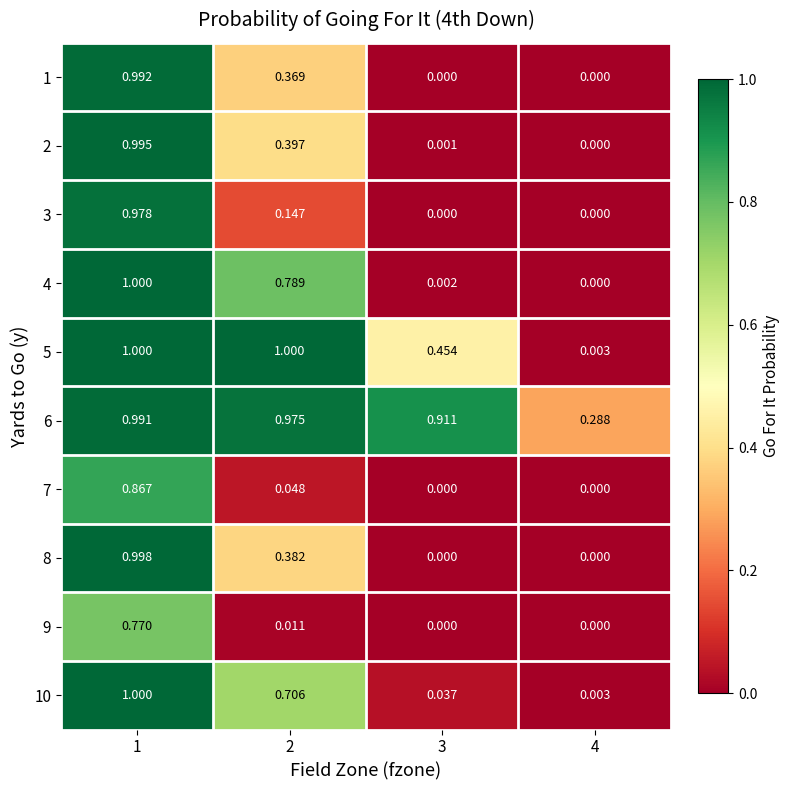

How many categories are shown in the chart?

4